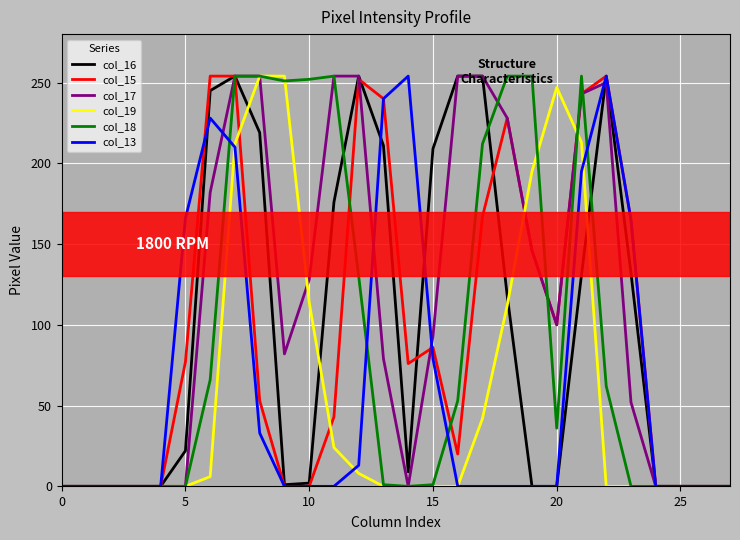

What is the maximum value shown in the chart?

254